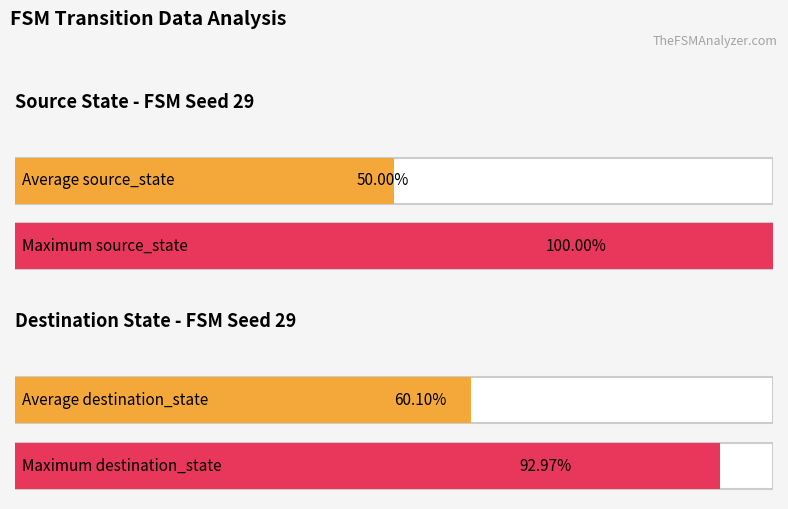

How many data points in source_state are less than 3?

6